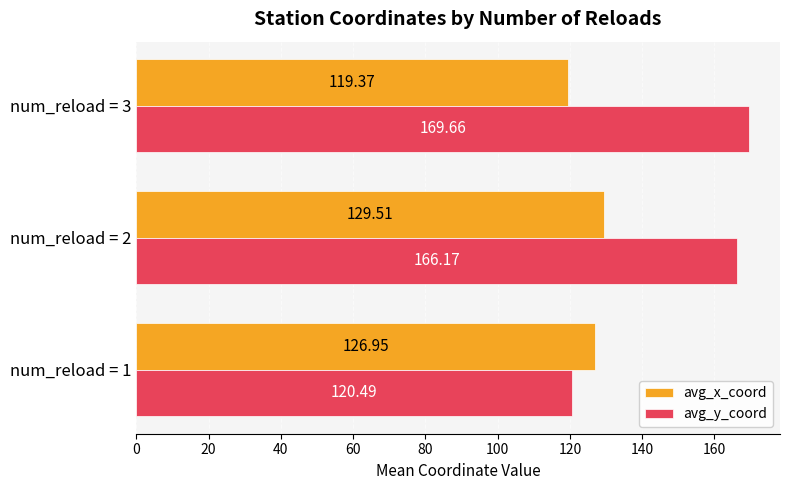

What is the difference between the second highest and minimum values in the avg_x_coord series?

7.6